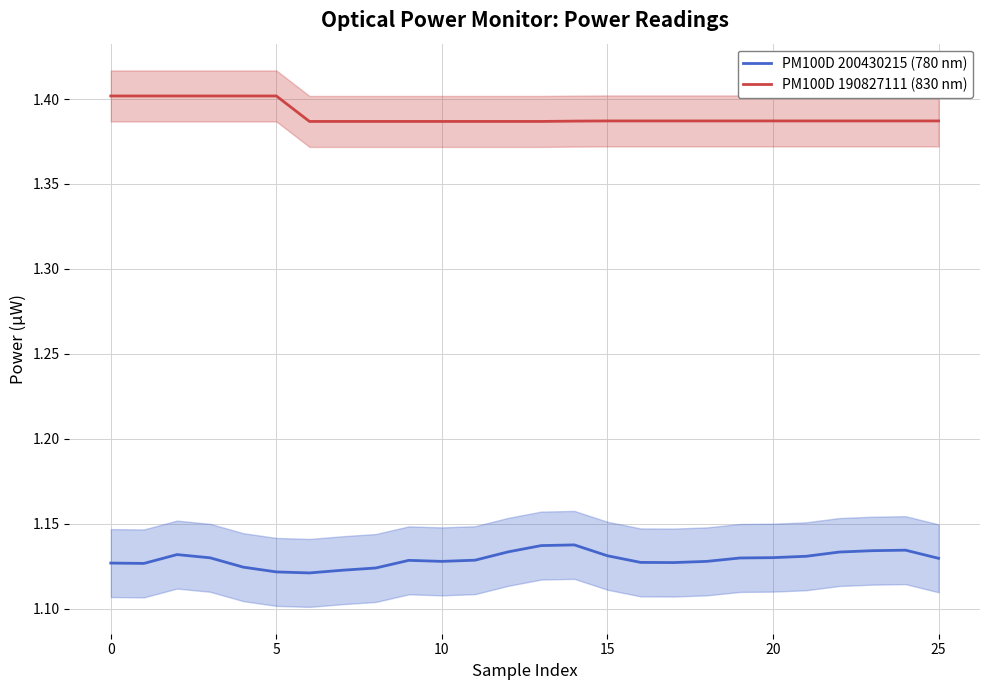

What is the highest value of the PM100D 190827111 (830 nm) series?

1.4